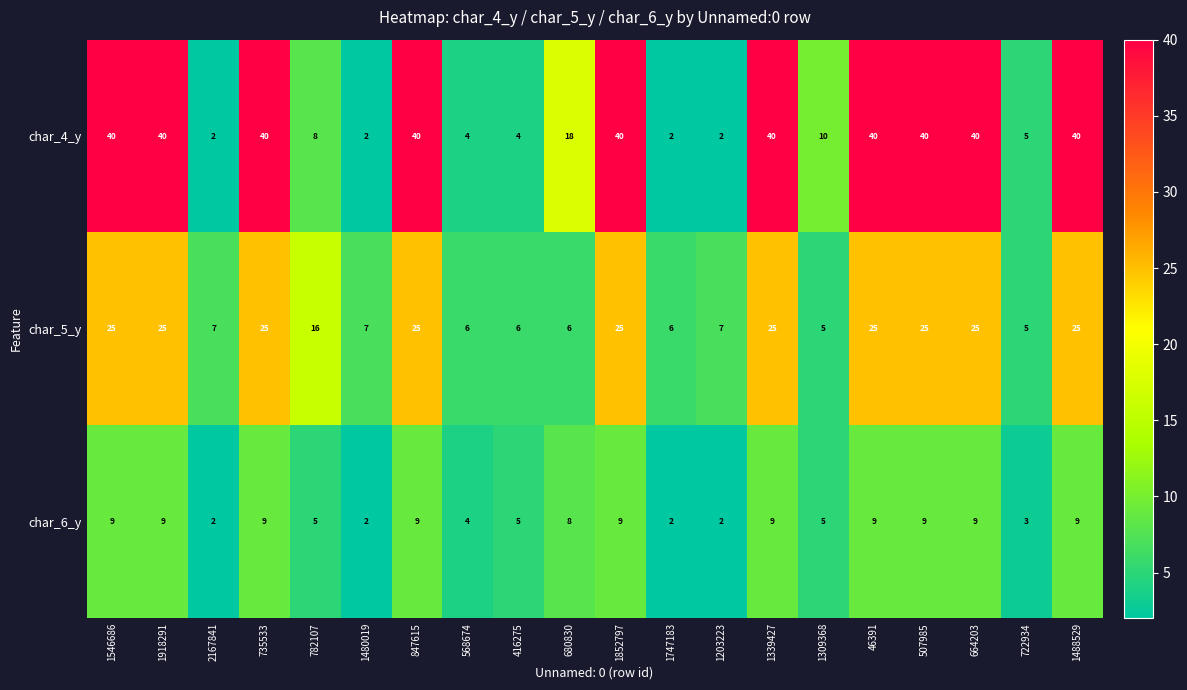

What is the average value of the char_6_y series?

6